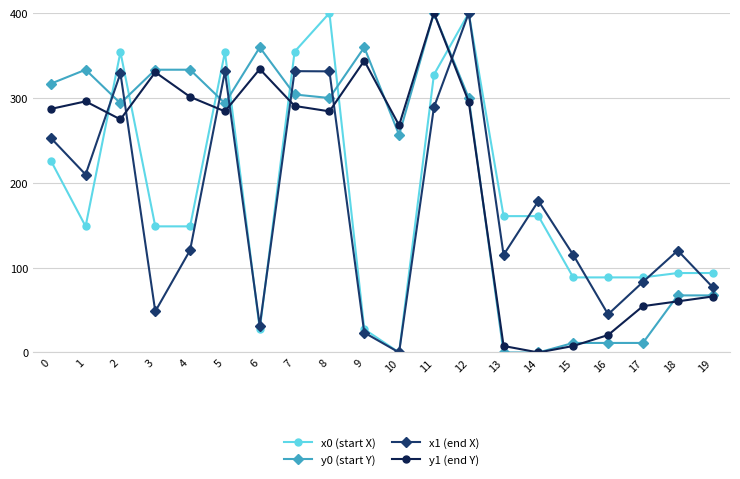

The value of x1 (end X) at 19 is 77.0. True or false?

True